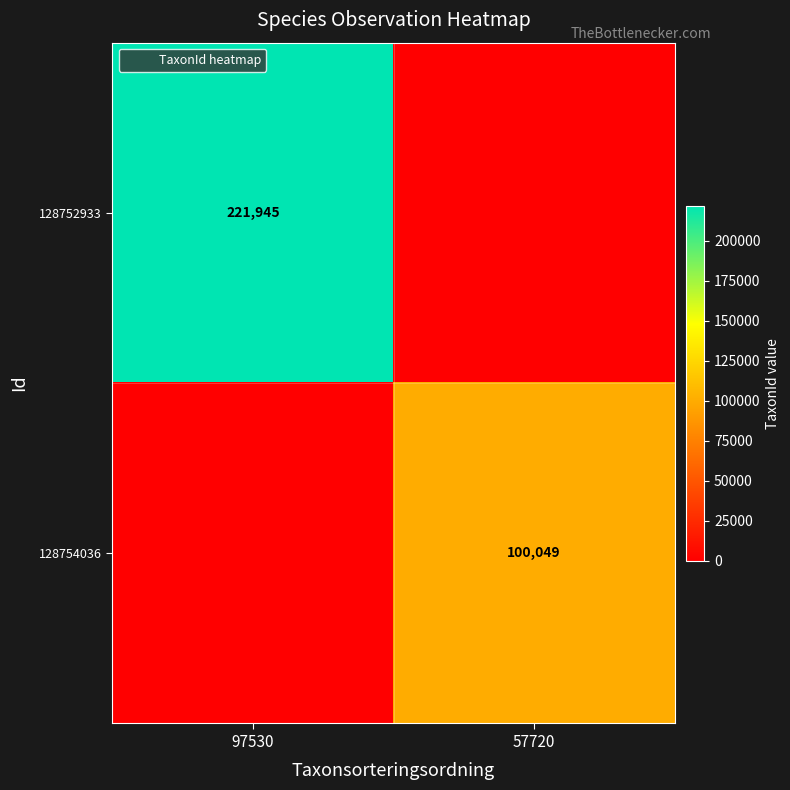

The value of 128752933 at 97530 is 221945. True or false?

True